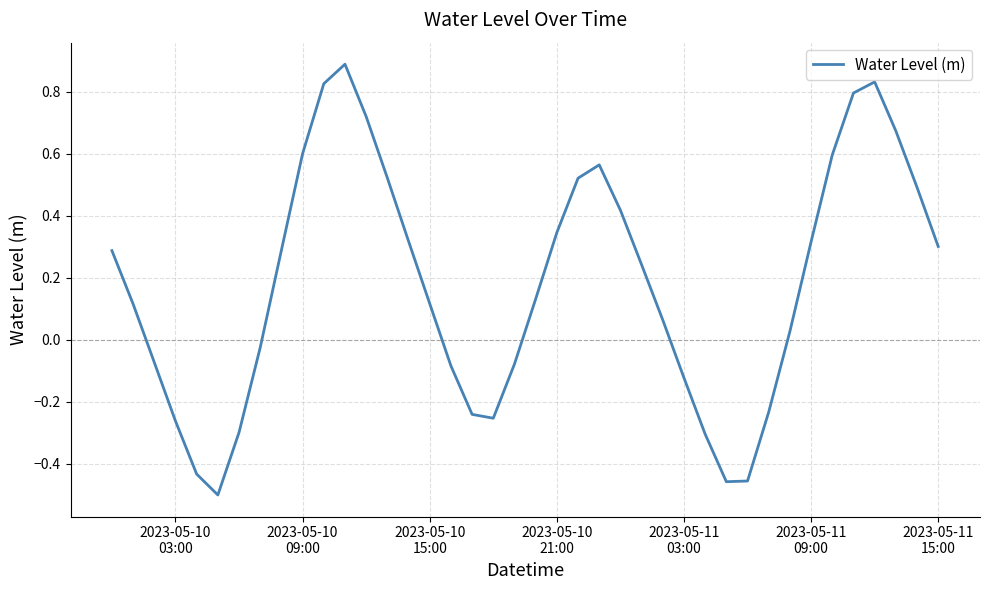

What is the difference between the maximum and minimum values?

1.4